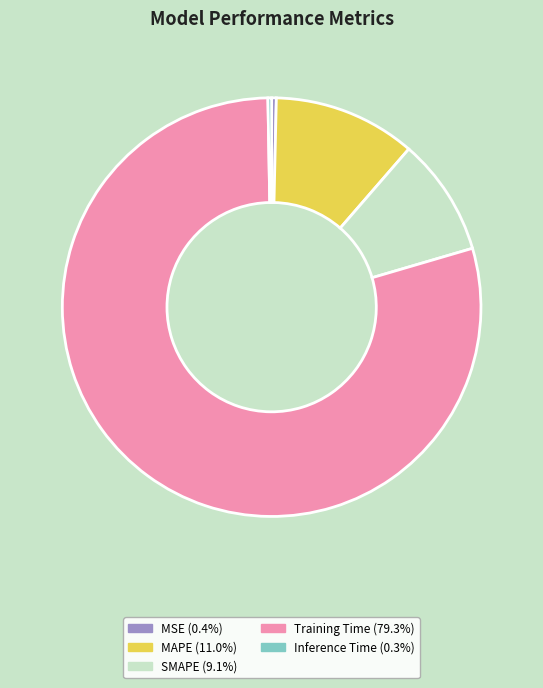

Does Training Time represent more than half of the total?

Yes